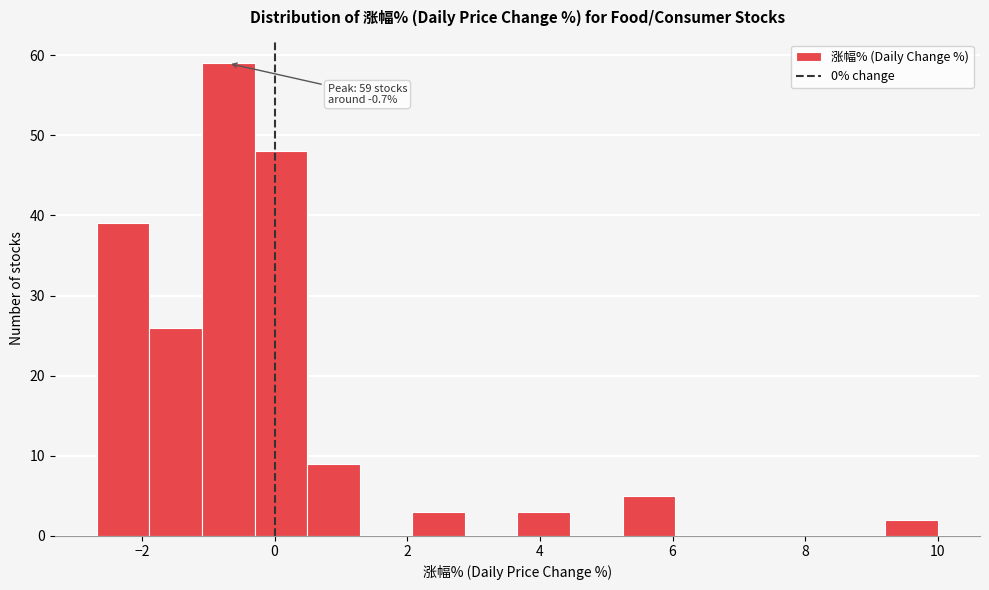

Read against the x-axis, roughly where is the centre of the tallest bar?

-0.6